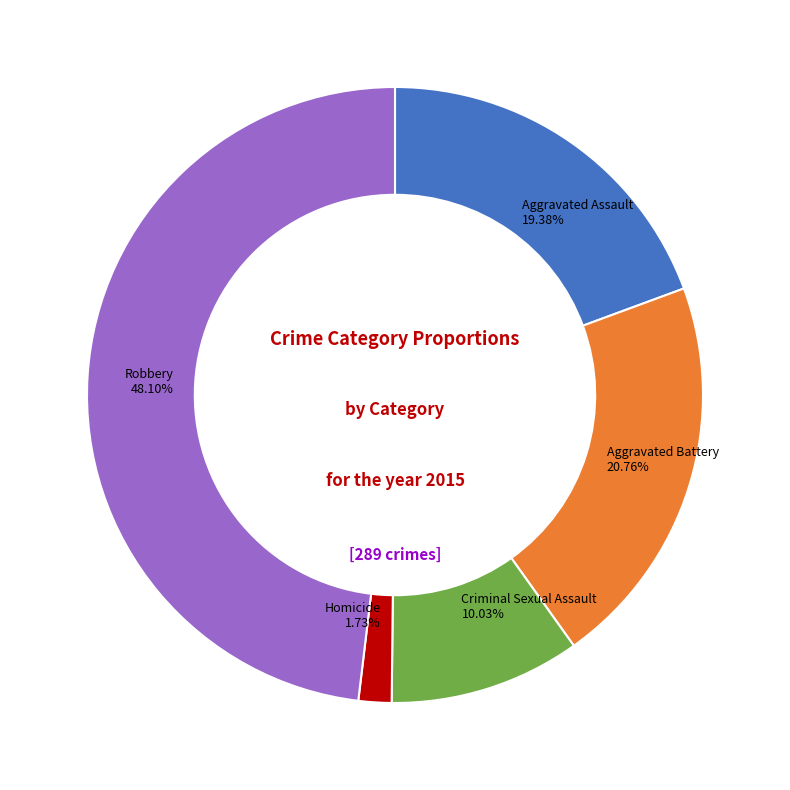

Which has a higher value, Aggravated Battery or Criminal Sexual Assault?

Aggravated Battery